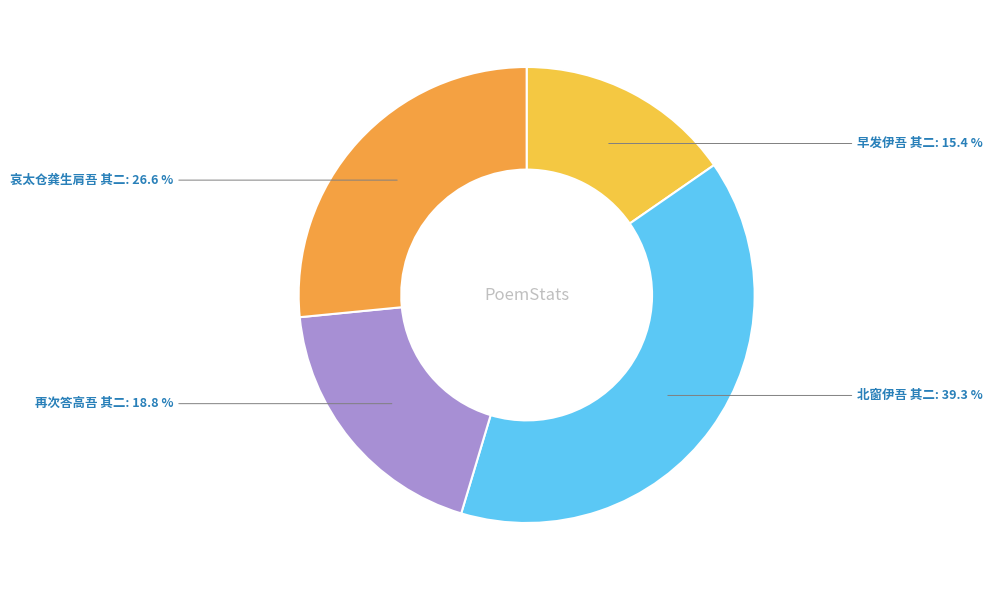

Approximately how many times larger is the value at 哀太仓龚生肩吾 其二 compared to 早发伊吾 其二?

1.7